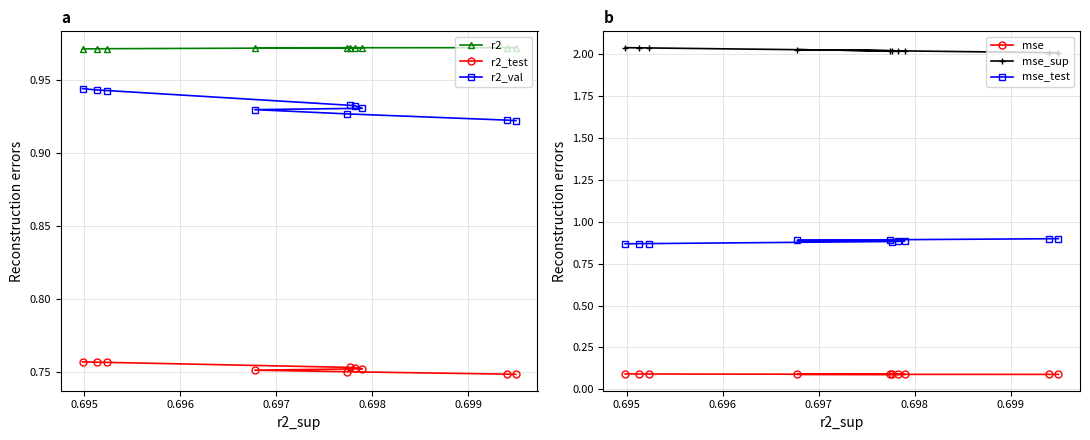

Count the r2_test values in the range 0 to 1.

10